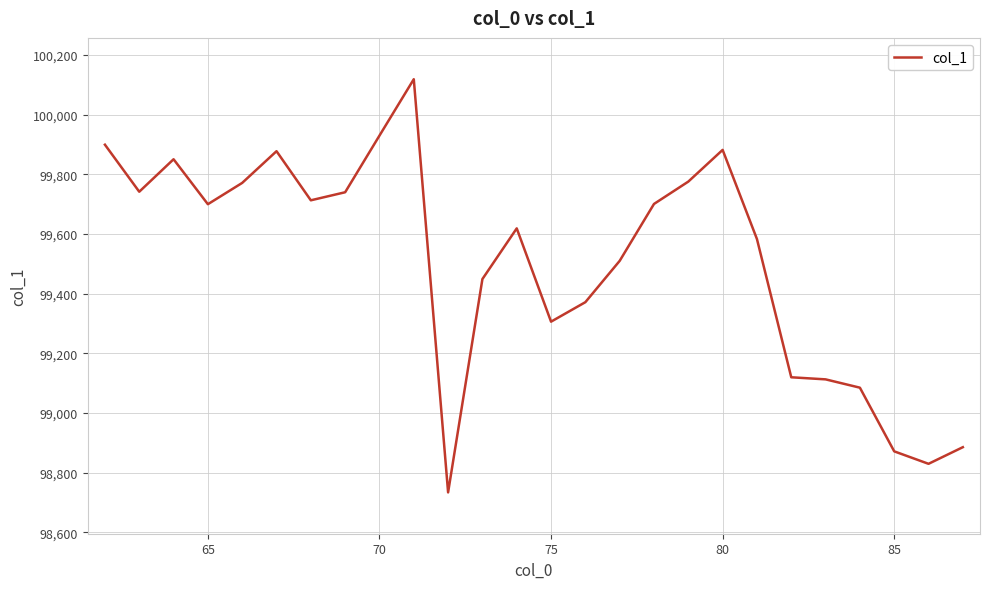

What is the maximum value shown in the chart?

100118.7